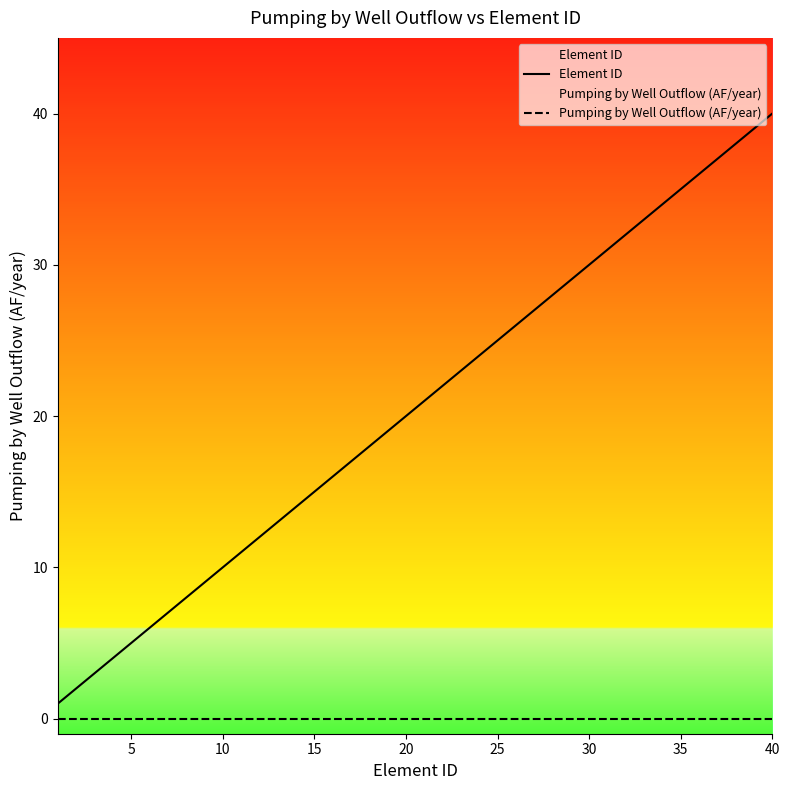

What is the total value across all series at 15?

15